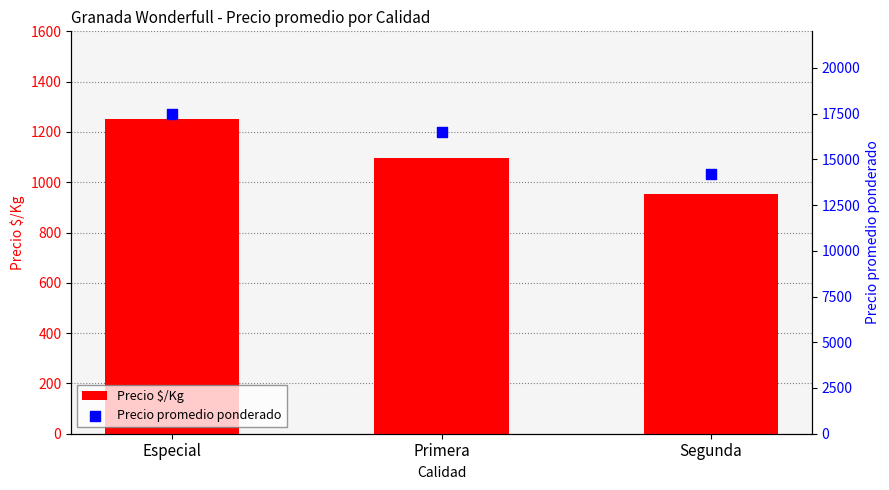

At which category is the sum across all series the highest?

Especial